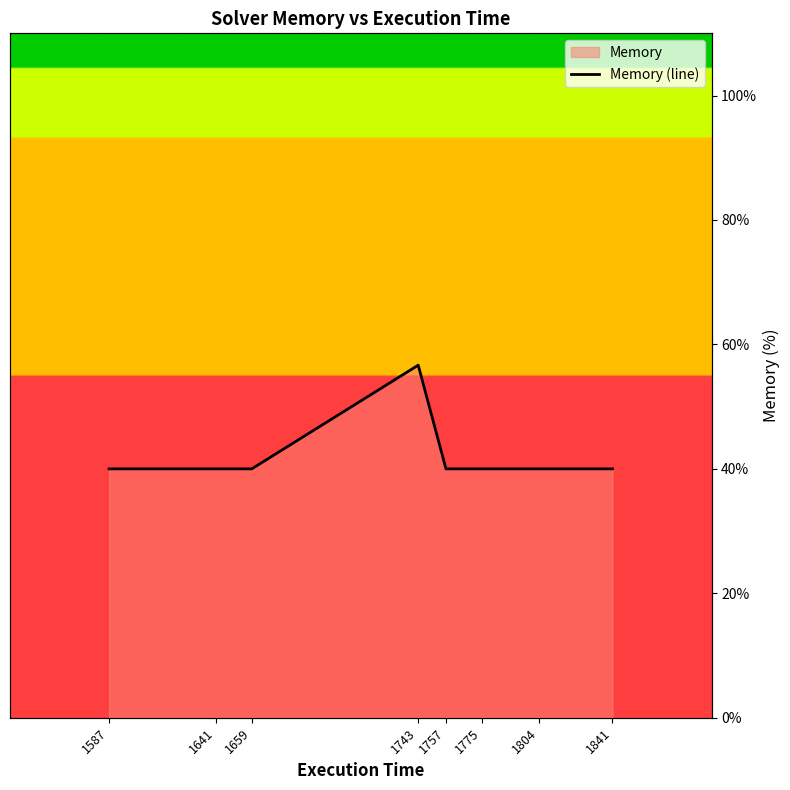

True or false: the data has more than 1 interior local peaks.

False